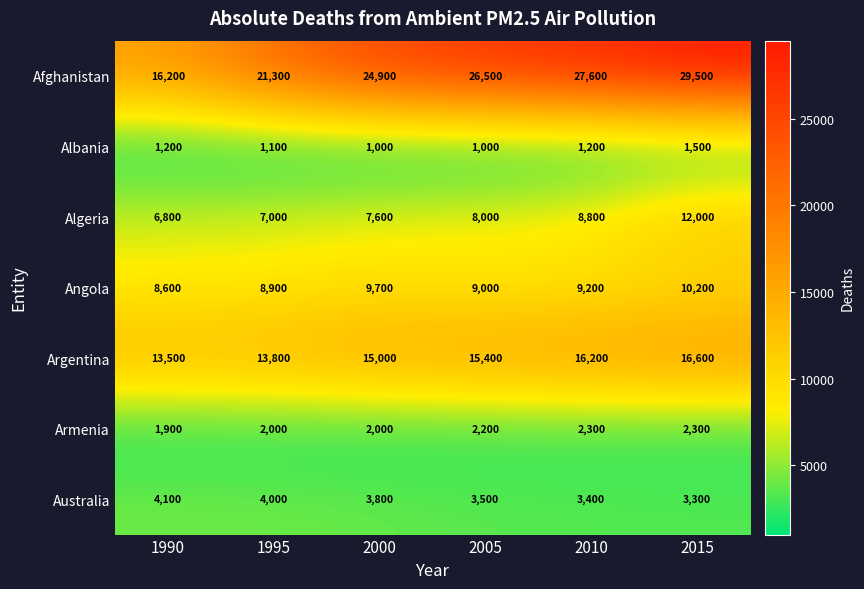

What is the total value across all series at 1990?

52300